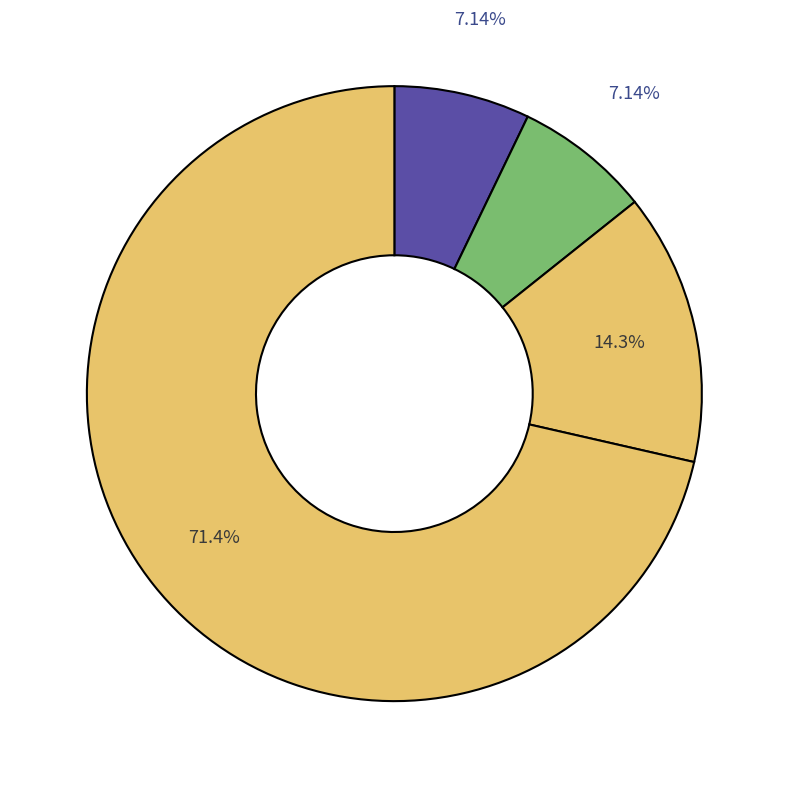

Which category accounts for the majority?

Robbery